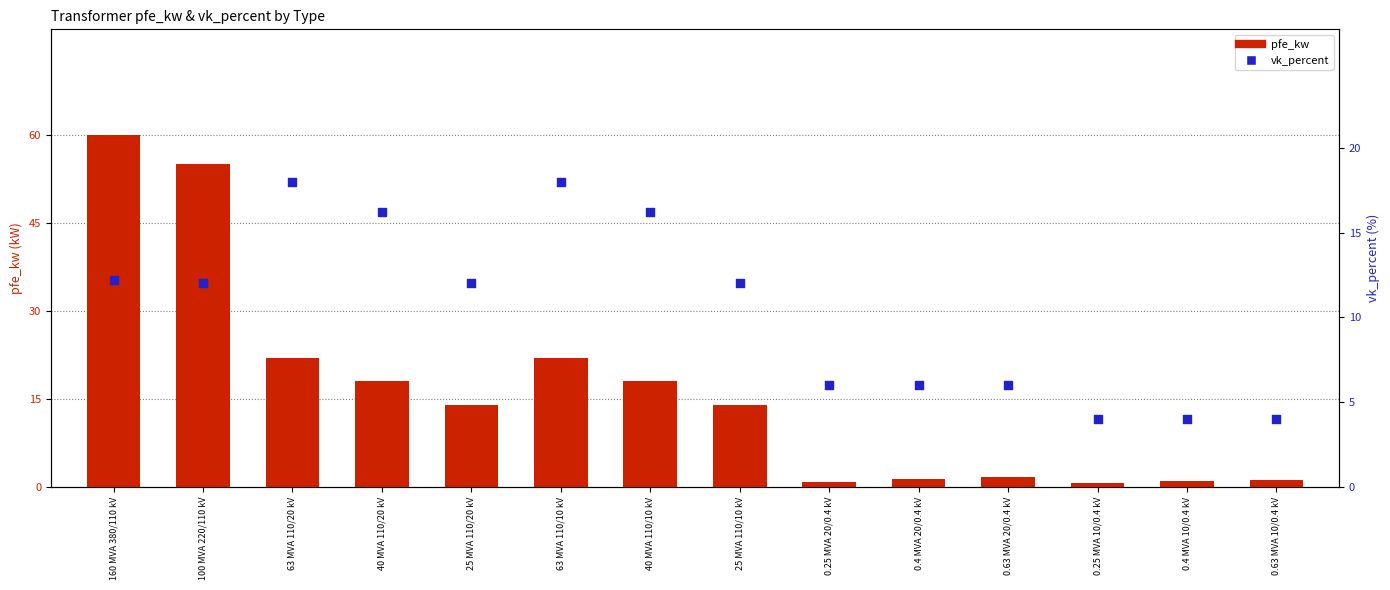

At how many categories does at least one series exceed 47?

2